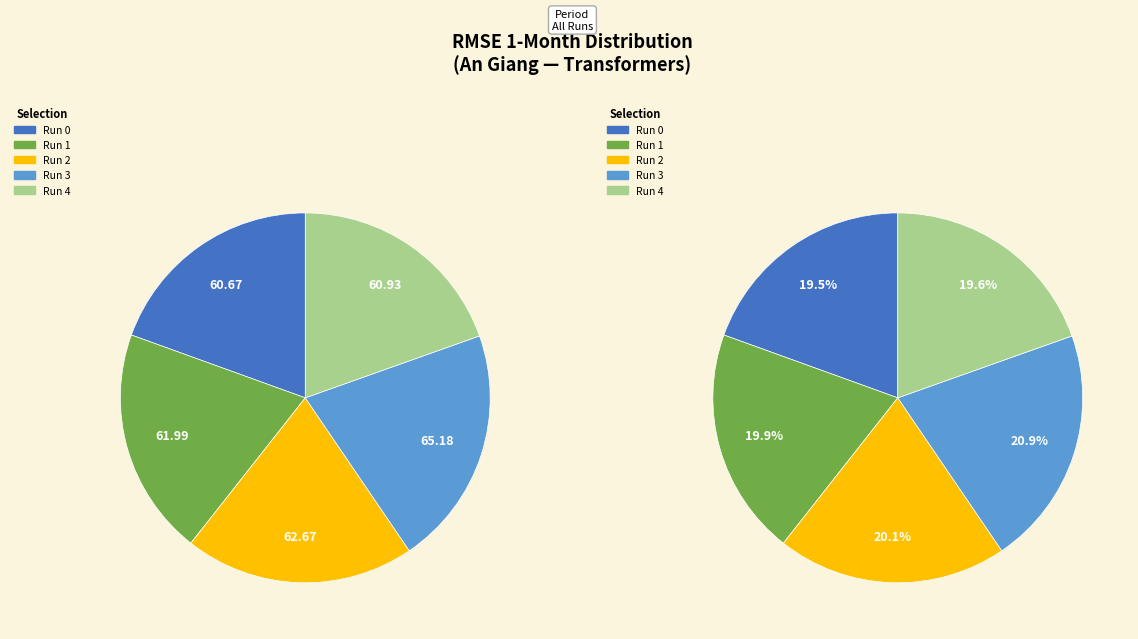

Rank the categories by value from lowest to highest.

Run 0, Run 4, Run 1, Run 2, Run 3